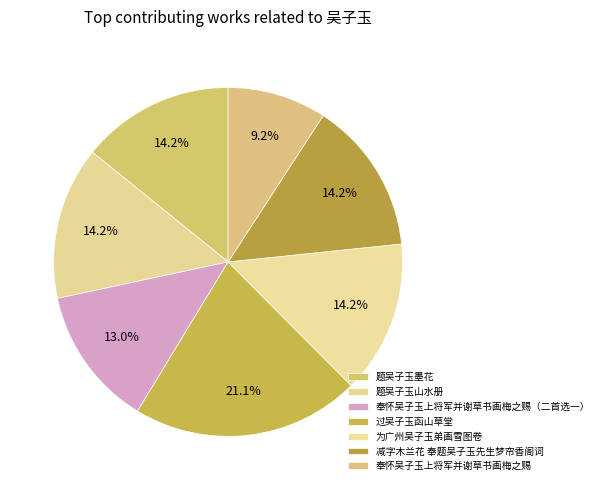

To the nearest percent, what portion does 奉怀吴子玉上将军并谢草书画梅之赐（二首选一） represent?

13%